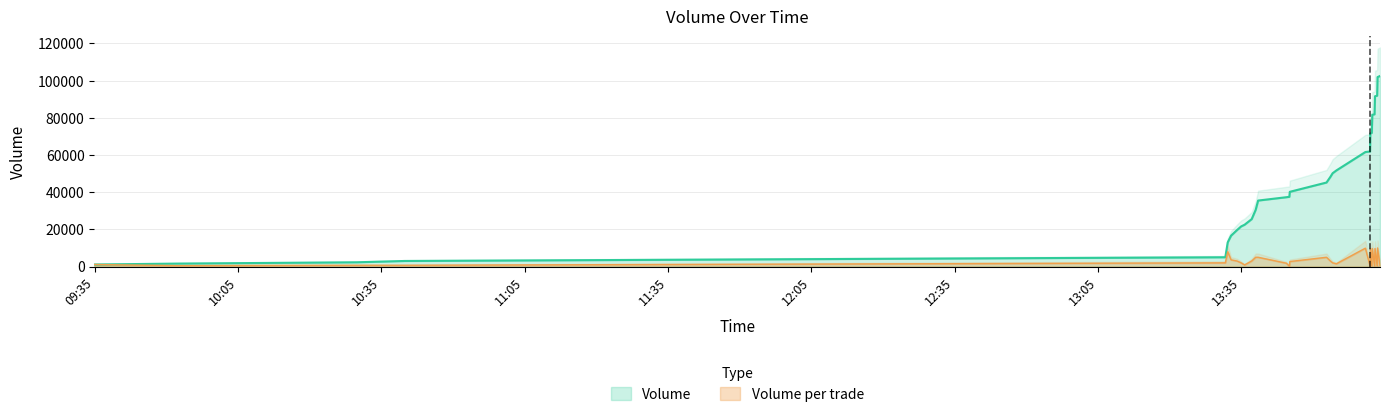

At which category is the sum across all series the highest?

2021-10-20 14:03:32